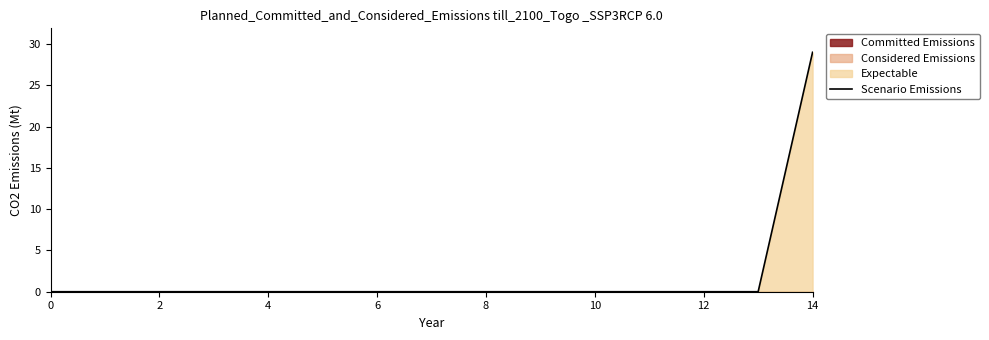

Count the number of values greater than 0.

1